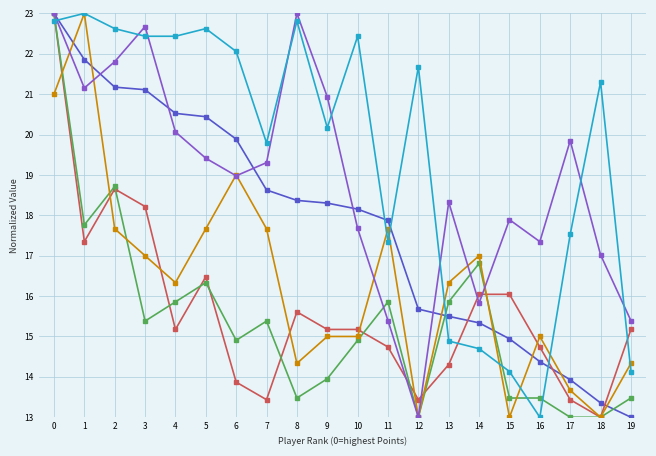

What is the difference between the highest and lowest values at 1?

5.7